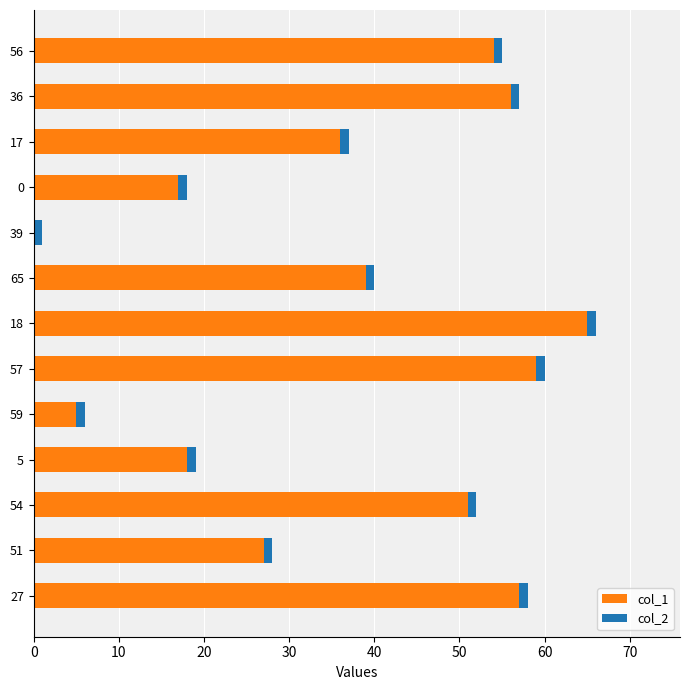

What are all the series names shown in the legend?

col_1, col_2